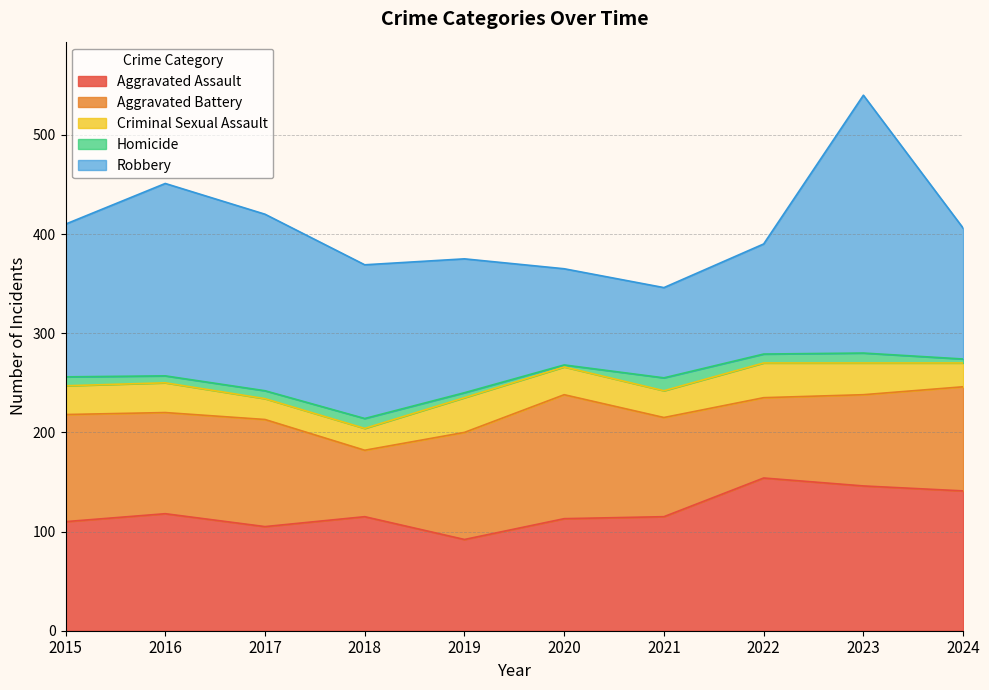

How many data points in Homicide are less than 9?

5